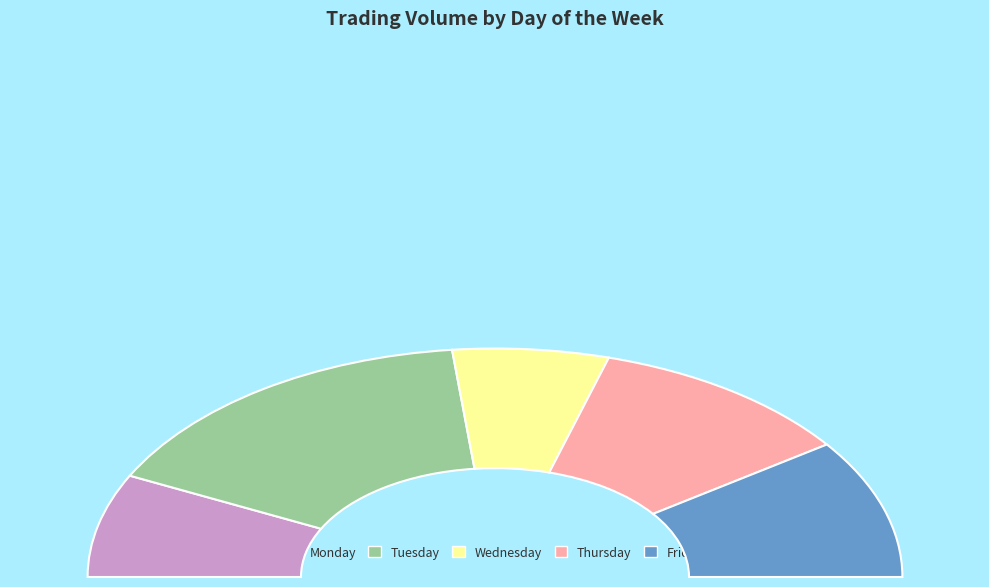

True or false: Wednesday accounts for 12% of the total.

True